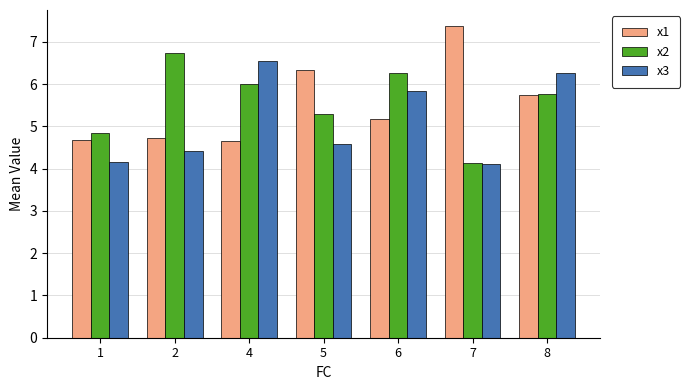

Reading left to right, extract all data points from this chart.

x1: 4.7	4.7	4.7	6.3	5.2	7.4	5.7
x2: 4.8	6.7	6.0	5.3	6.3	4.1	5.8
x3: 4.2	4.4	6.5	4.6	5.8	4.1	6.3